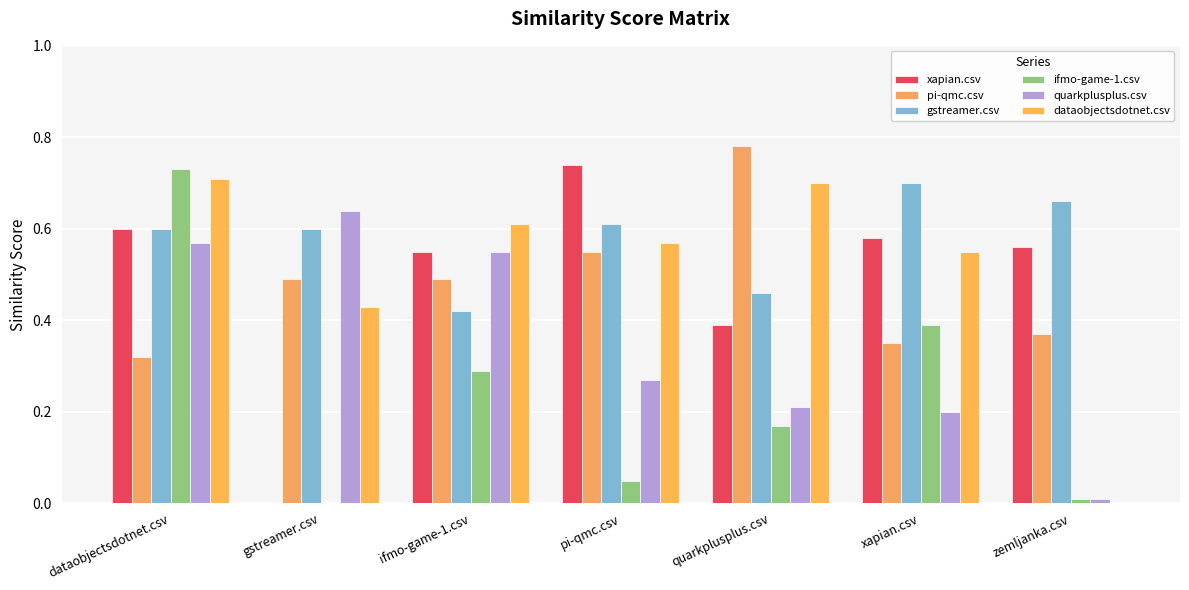

Which category has the highest value across all series?

quarkplusplus.csv